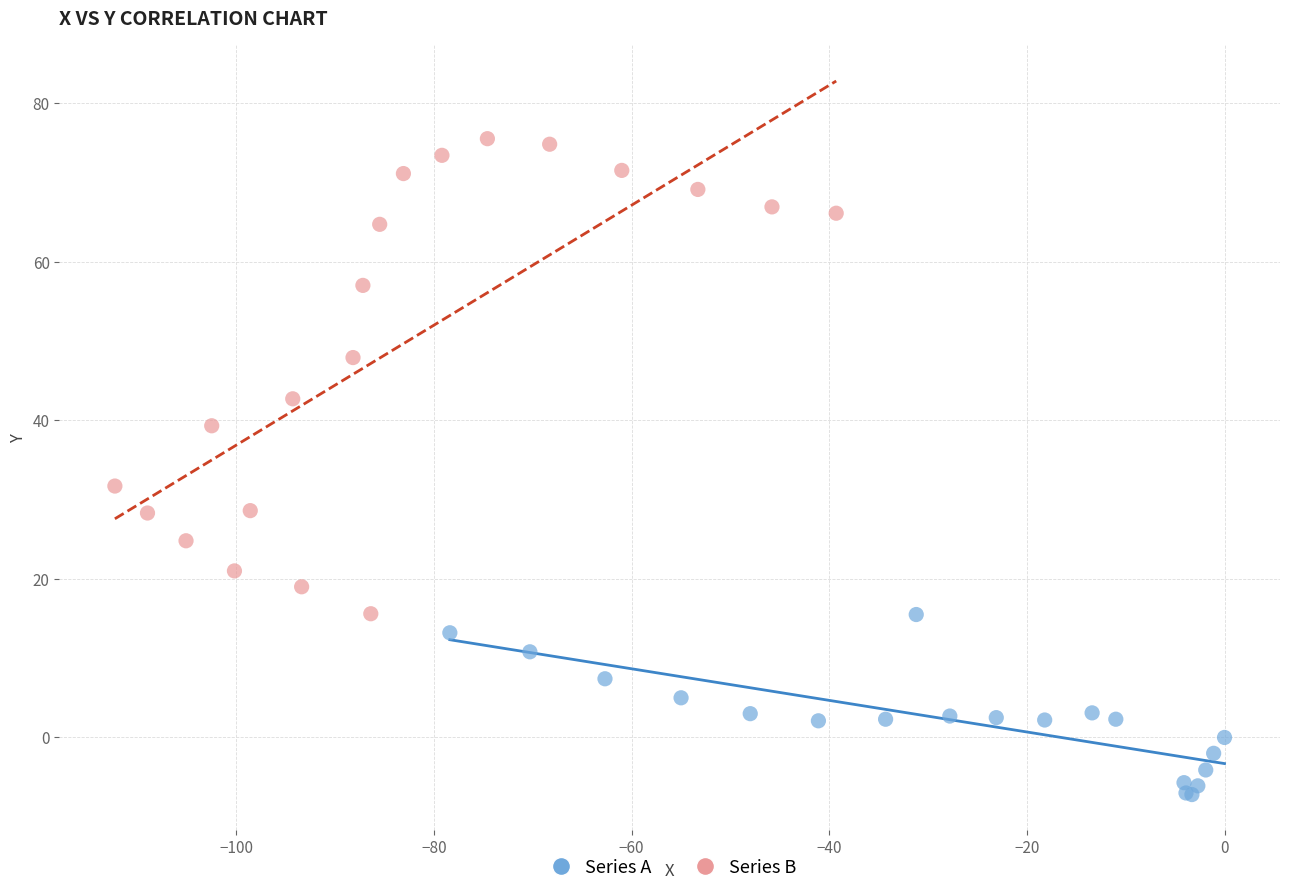

Which series has the widest spread of Y values?

Series B